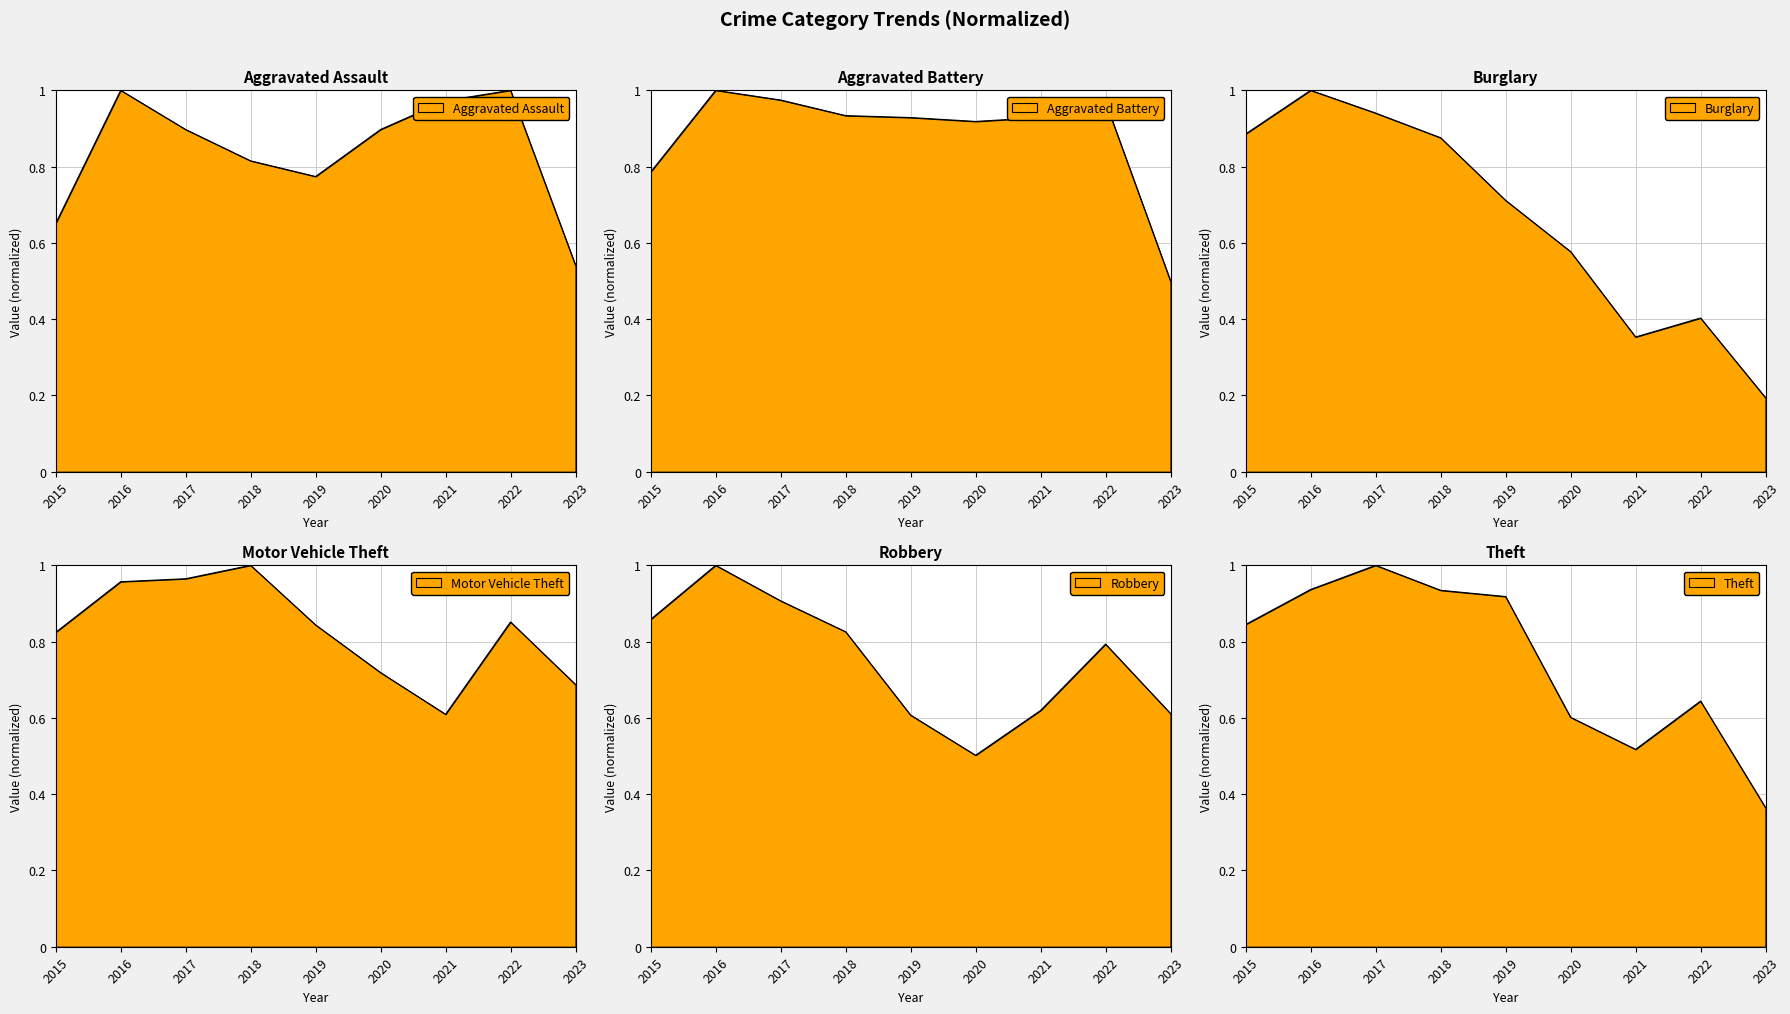

At 2021, list the series in order from smallest to largest.

Burglary, Theft, Motor Vehicle Theft, Robbery, Aggravated Battery, Aggravated Assault